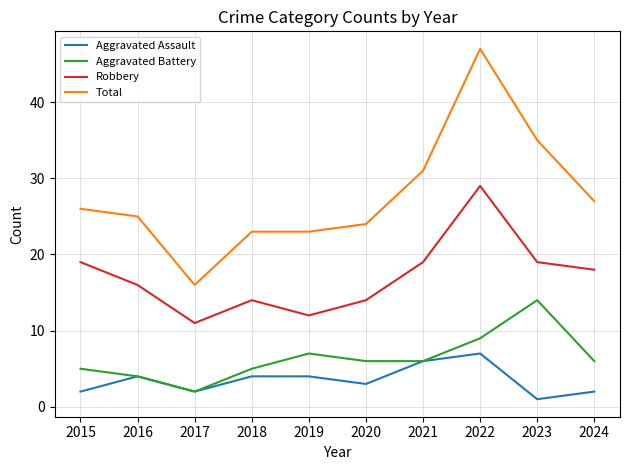

Rank the series at 2022 from lowest to highest value.

Aggravated Assault, Aggravated Battery, Robbery, Total